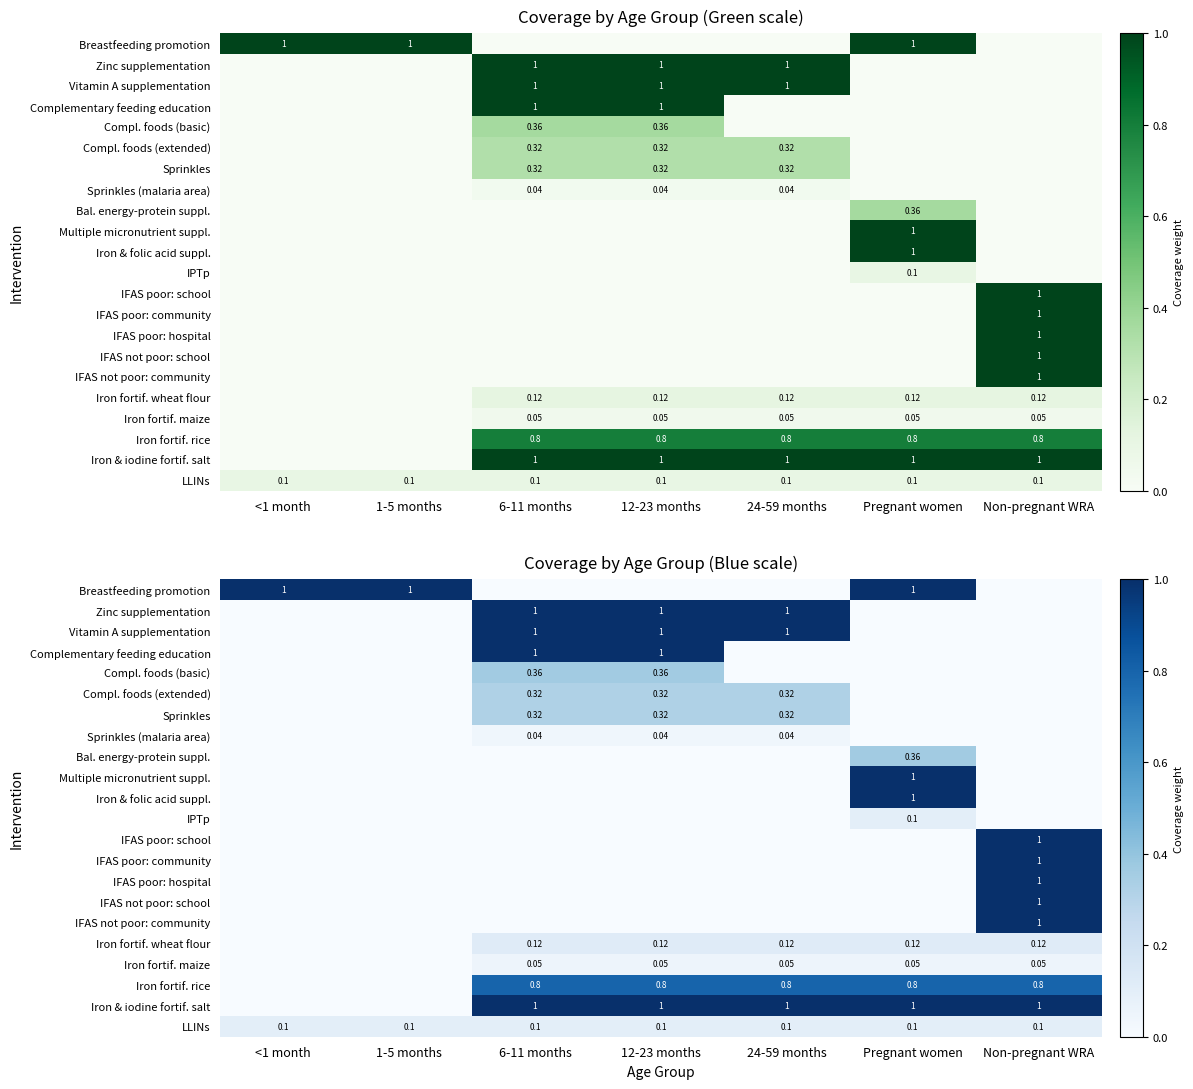

What is the difference between the Zinc supplementation values at Pregnant women and 24-59 months?

1.0